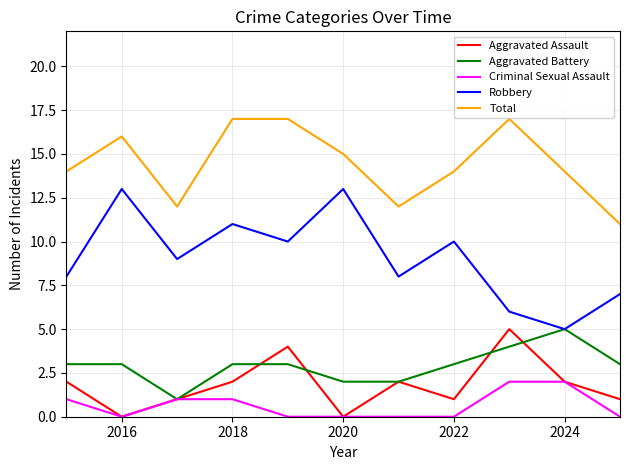

What is the maximum value for Aggravated Assault?

5